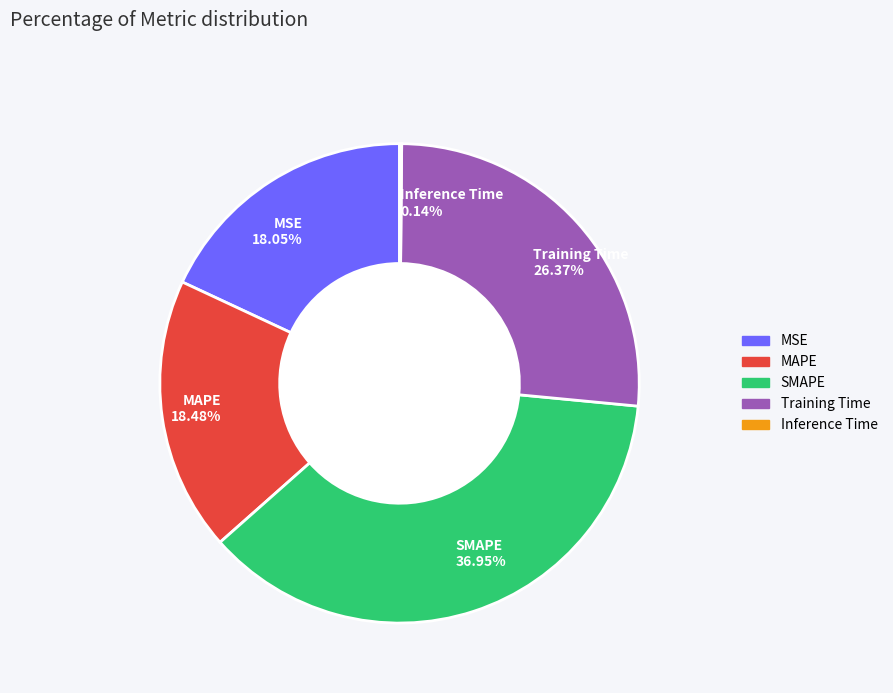

What is the ratio of the value at MAPE to the value at SMAPE?

0.5